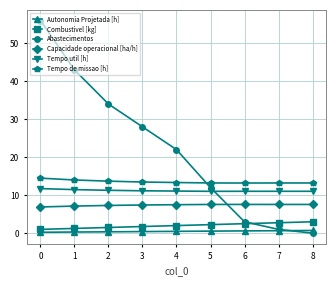

Which series has the widest spread of values?

Abastecimentos